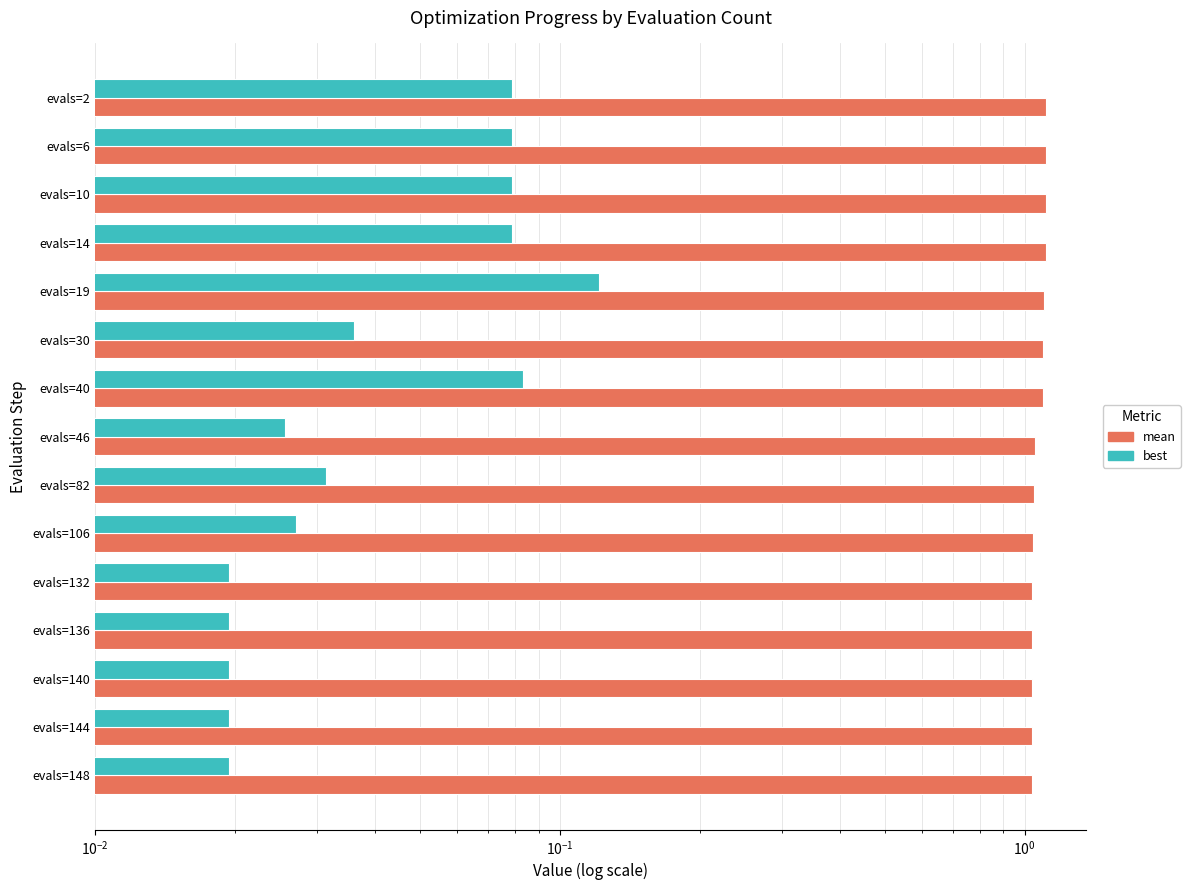

How many mean values are between 1 and 2?

15